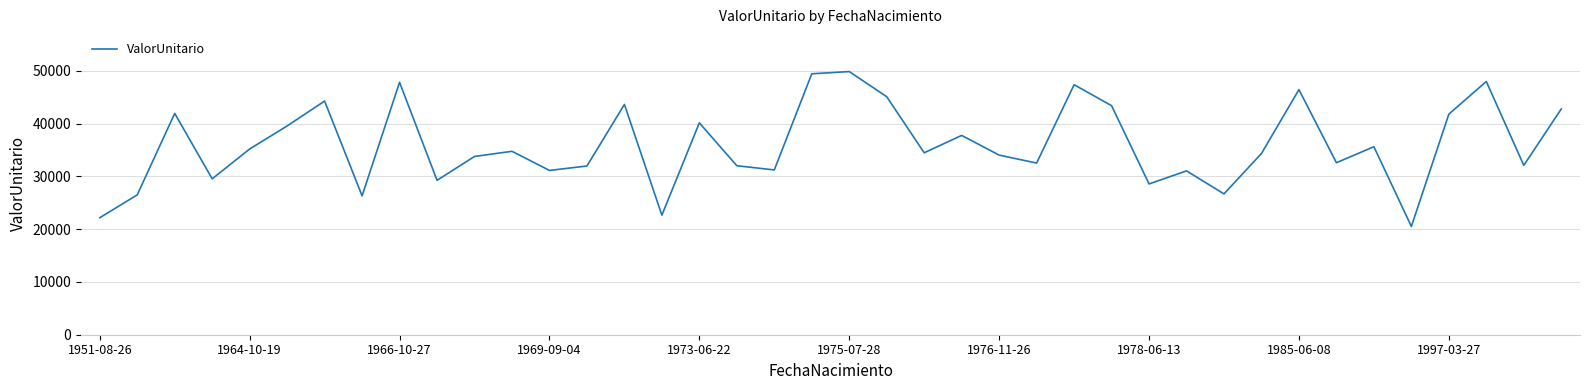

Count the number of categories in the chart.

40